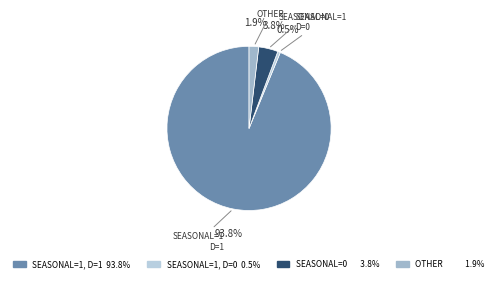

Count the number of slices in the pie.

4